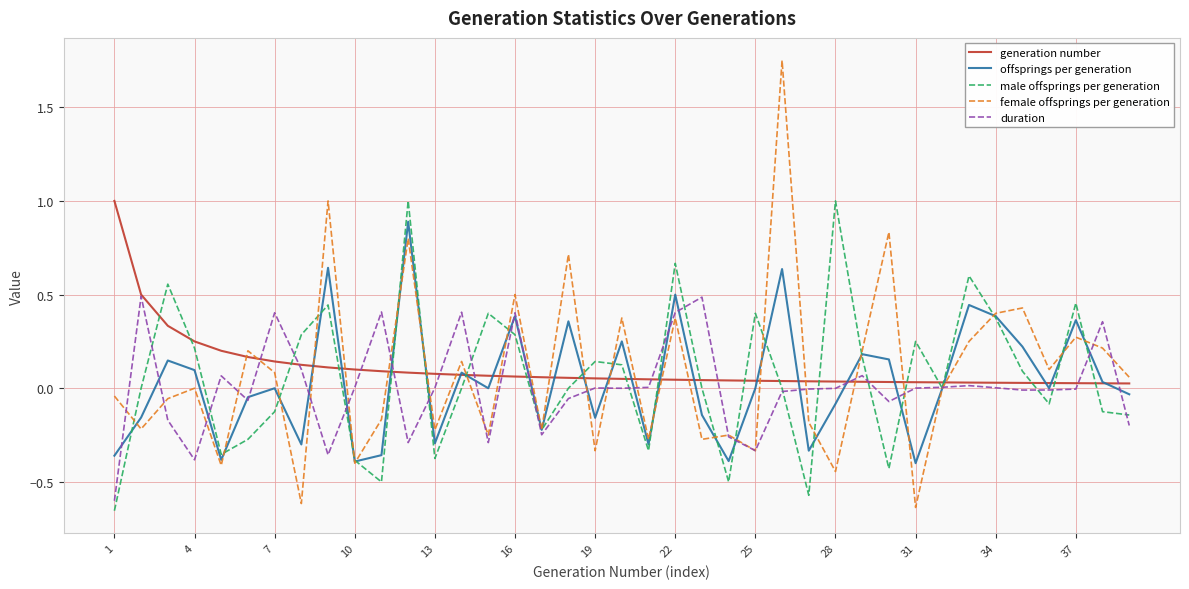

What are all the series names shown in the legend?

generation number, offsprings per generation, male offsprings per generation, female offsprings per generation, duration